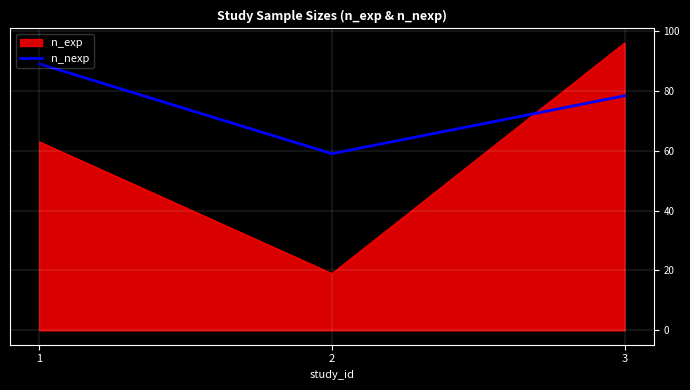

Rank the series by their maximum value, from lowest to highest.

n_nexp, n_exp